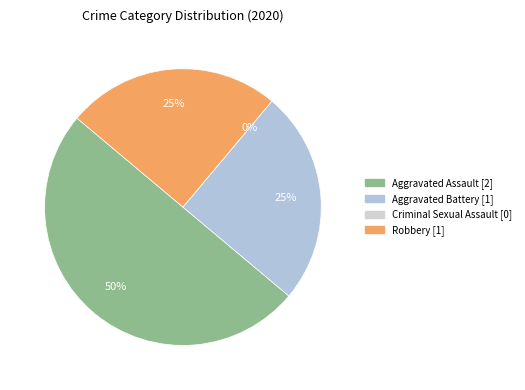

True or false: Aggravated Assault accounts for 37% of the total.

False